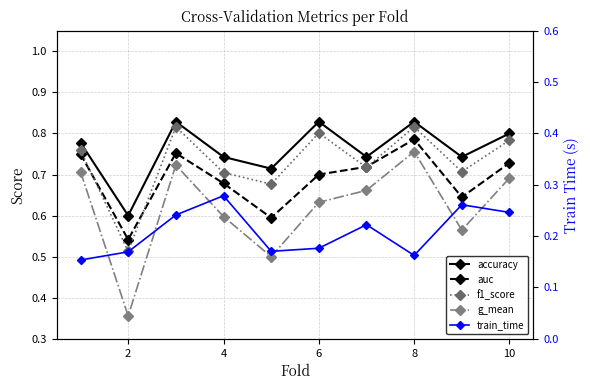

The value of g_mean at 2 is 0.6. True or false?

False